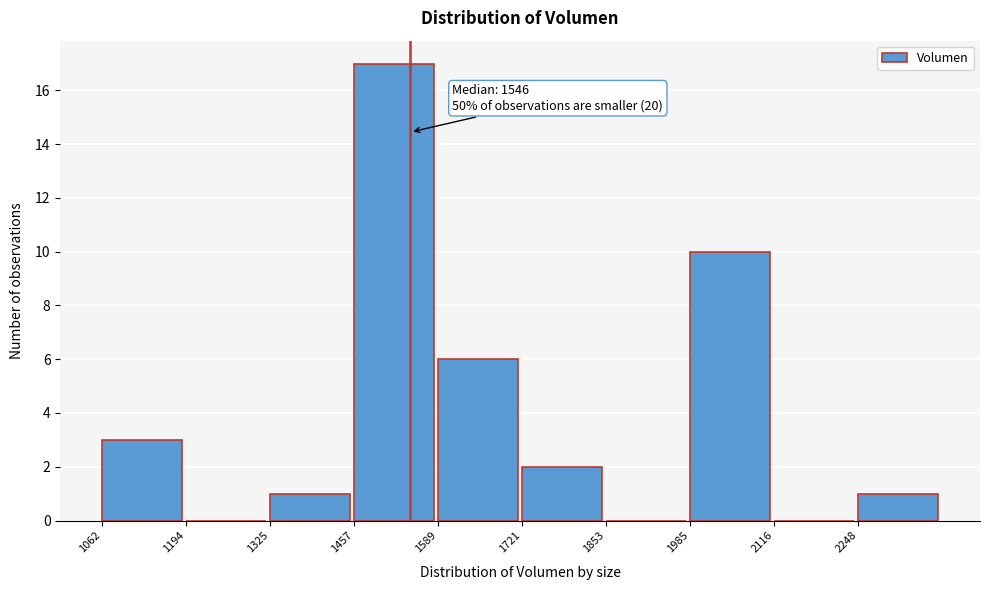

Over which range of the x-axis is the bar tallest?

1460 to 1580